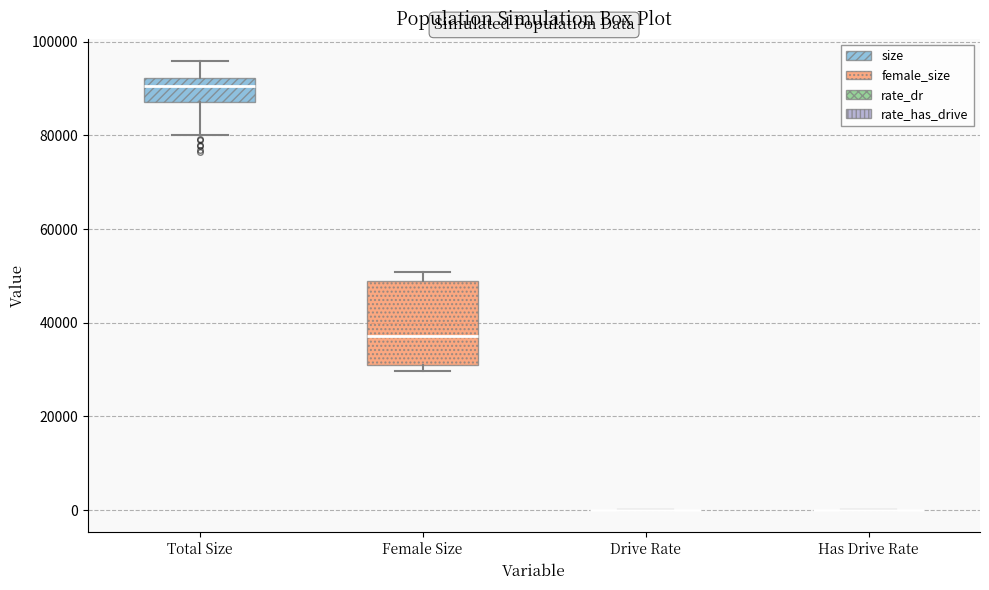

Reading left to right, read every box against the y-axis: the position of its median line, the range the box covers, and the ends of its whiskers. The values are not printed on the chart, so give them approximately, as read against the axis.

Total Size: median 90000, box 88000 to 92000, whiskers 80000 to 96000
Female Size: median 38000, box 30000 to 48000, whiskers 30000 (just below the box's lower edge) to 50000
Drive Rate: box collapsed to a line at 0, whiskers 0 to 0
Has Drive Rate: box collapsed to a line at 0, whiskers 0 to 0